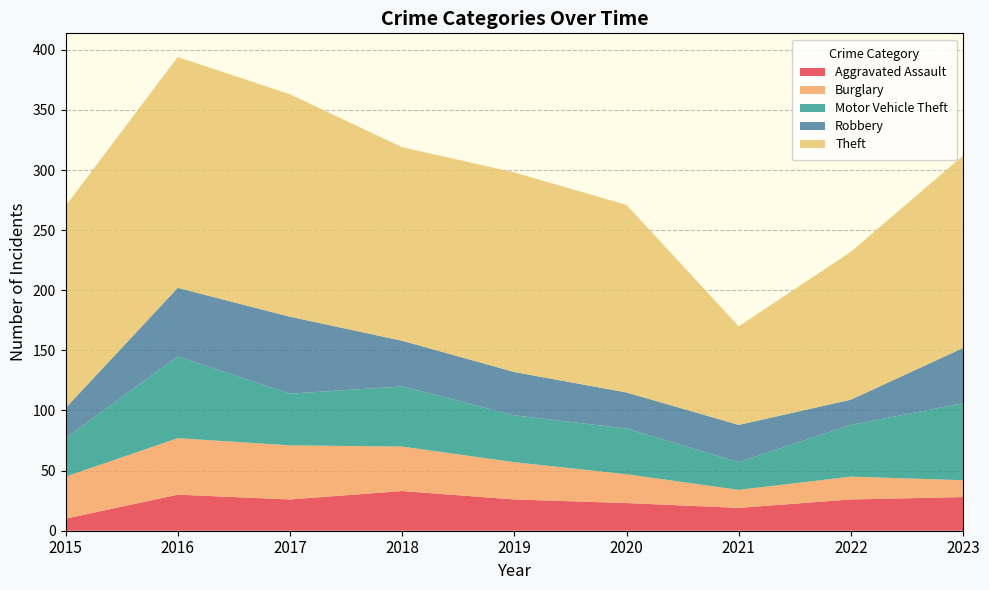

Reading left to right, extract all data points from this chart.

Aggravated Assault: 2015=10	2016=30	2017=26	2018=33	2019=26	2020=23	2021=19	2022=26	2023=28
Burglary: 2015=35	2016=47	2017=45	2018=37	2019=31	2020=24	2021=15	2022=19	2023=14
Motor Vehicle Theft: 2015=32	2016=68	2017=43	2018=50	2019=39	2020=38	2021=23	2022=43	2023=64
Robbery: 2015=25	2016=57	2017=64	2018=38	2019=36	2020=30	2021=31	2022=21	2023=46
Theft: 2015=168	2016=192	2017=185	2018=161	2019=166	2020=156	2021=82	2022=123	2023=160